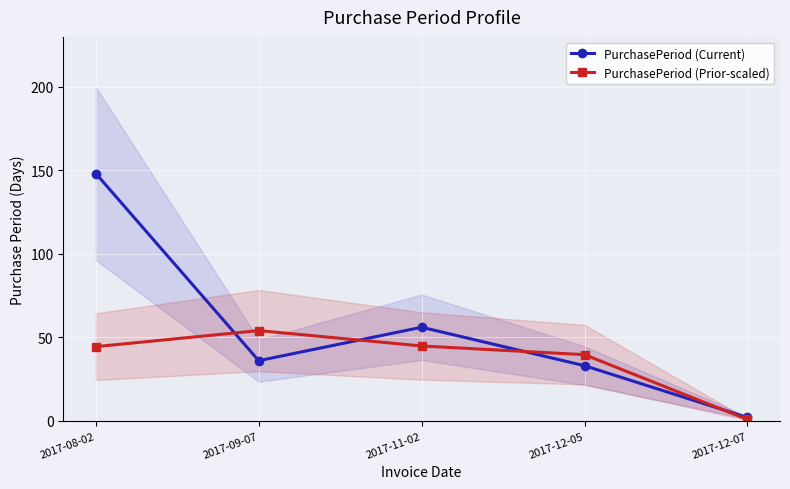

What is the sum of all PurchasePeriod (Prior-scaled) values?

183.6